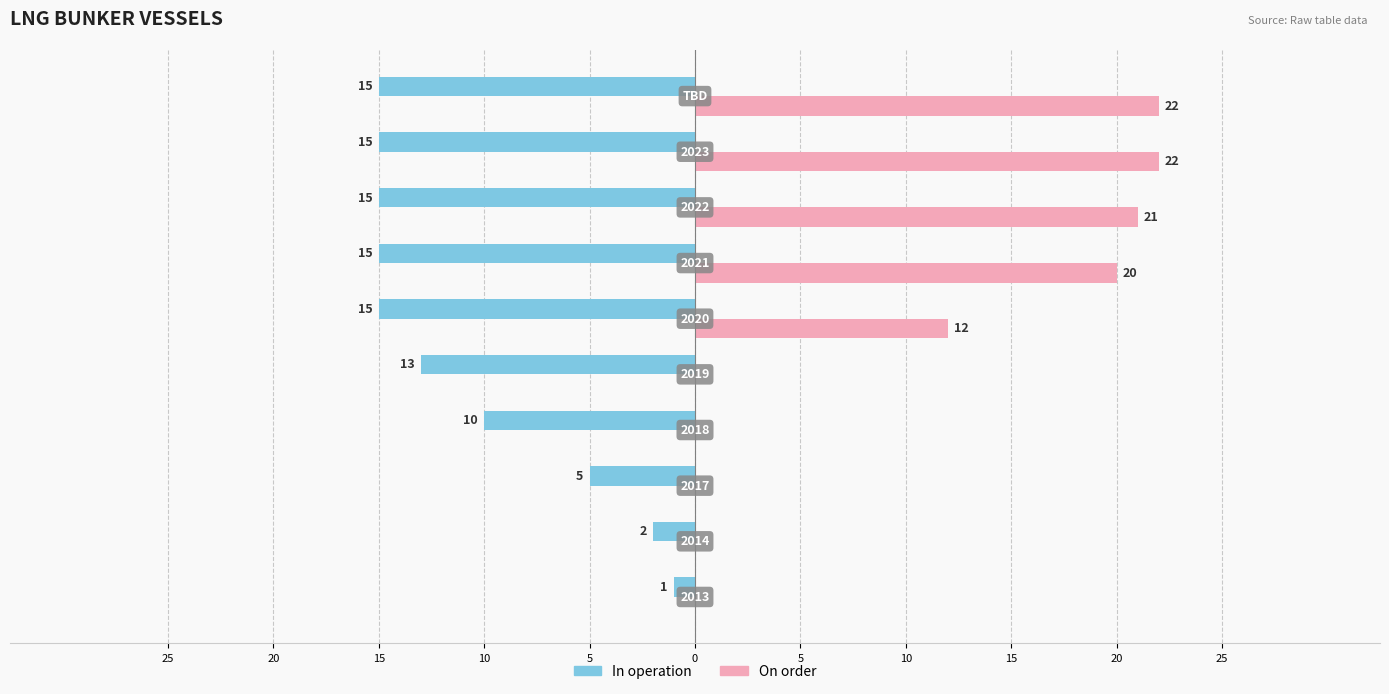

What are all the series names shown in the legend?

In operation, On order